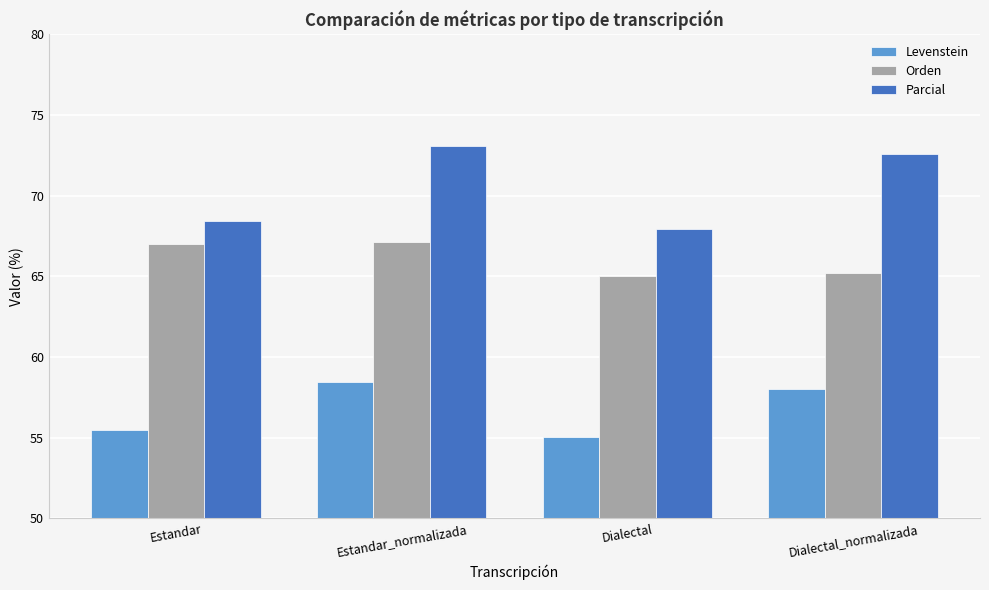

Reading left to right, list all the values displayed in this chart.

Levenstein: 55.5	58.4	55.0	58.0
Orden: 67.0	67.2	65.0	65.2
Parcial: 68.4	73.1	68.0	72.6